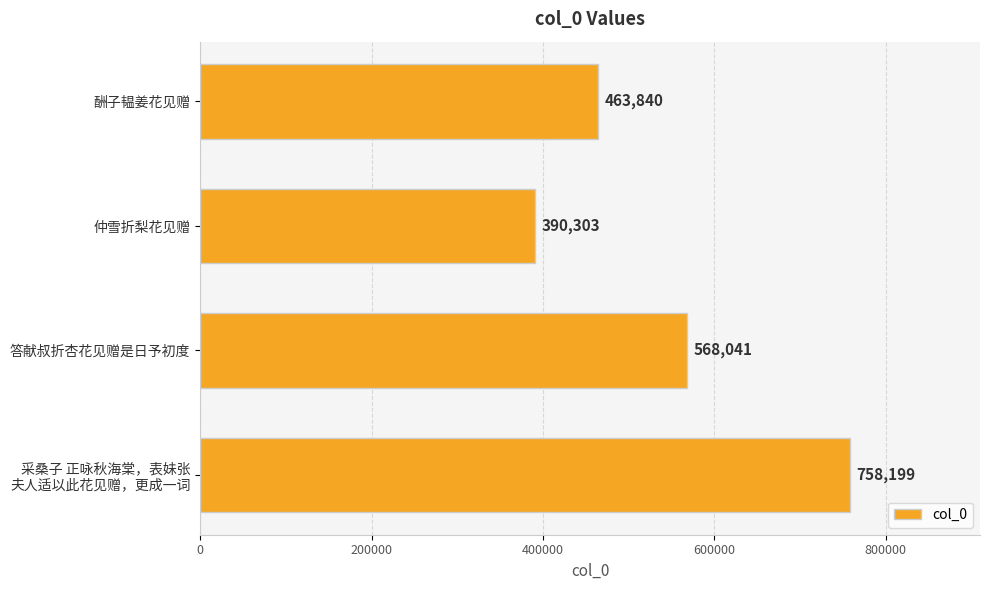

Reading bottom to top, list all the values displayed in this chart.

758199	568041	390303	463840